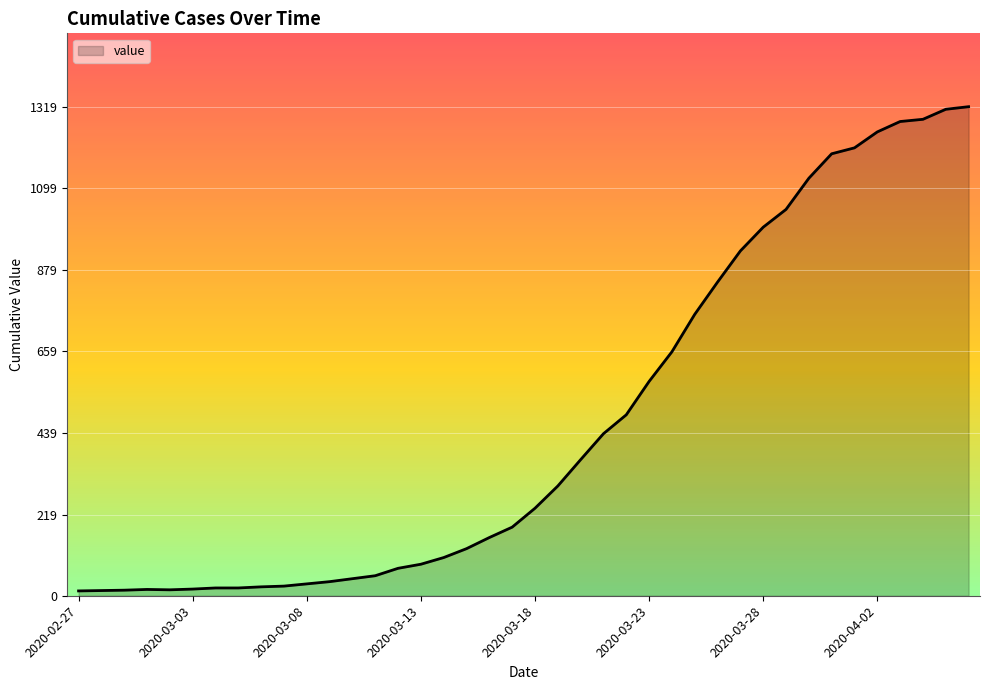

What is the difference between the maximum and minimum values?

1306